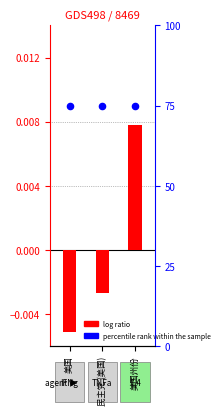

Which series contains the highest Y value?

percentile rank within the sample